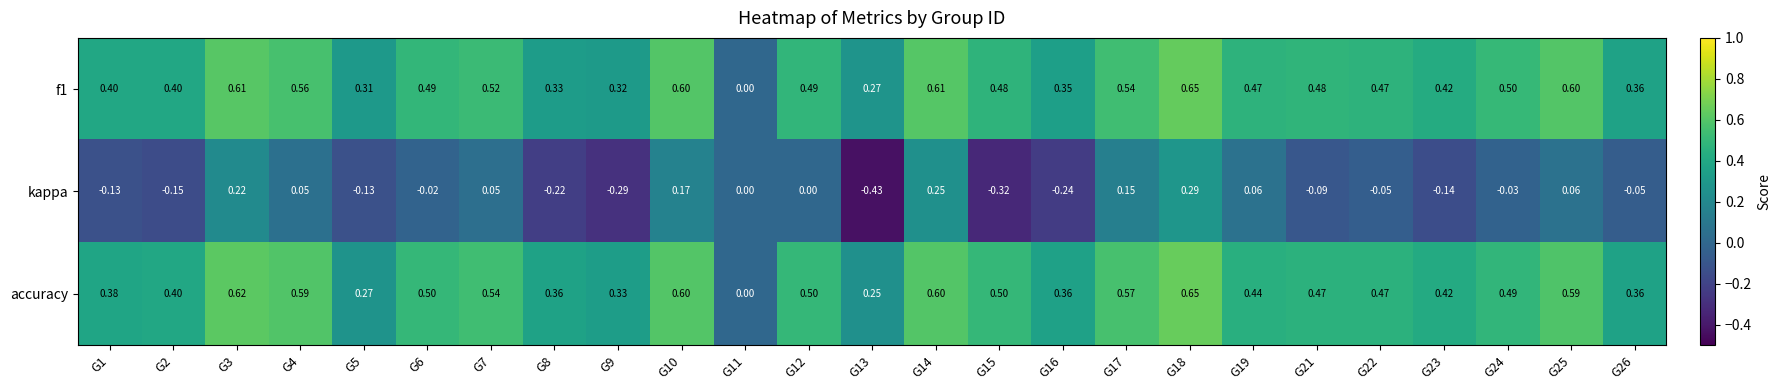

Which series changed the most between G5 and G19?

kappa